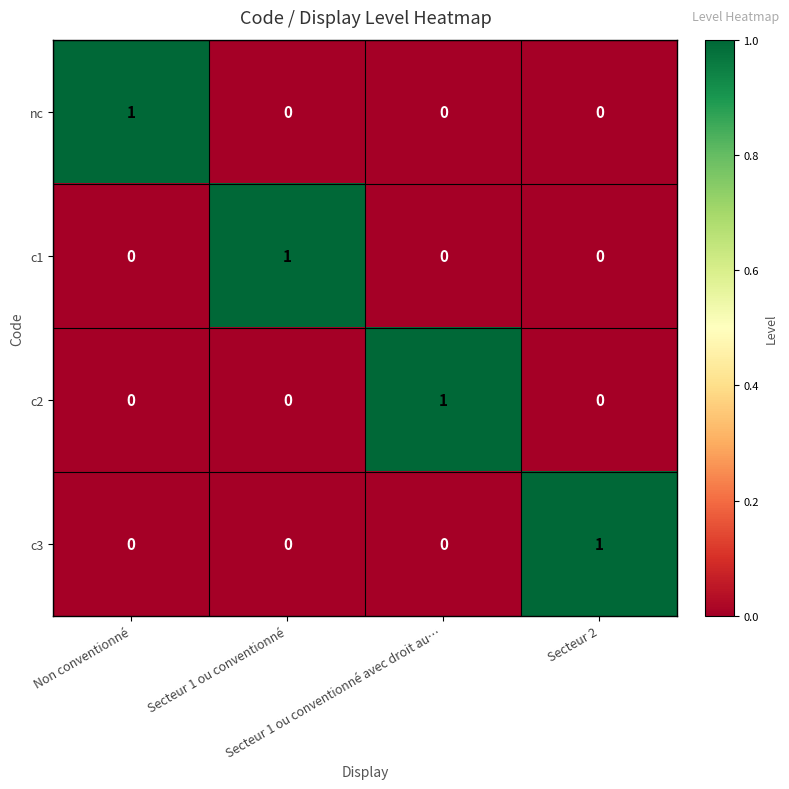

Count the c1 values in the range 0 to 1.

4